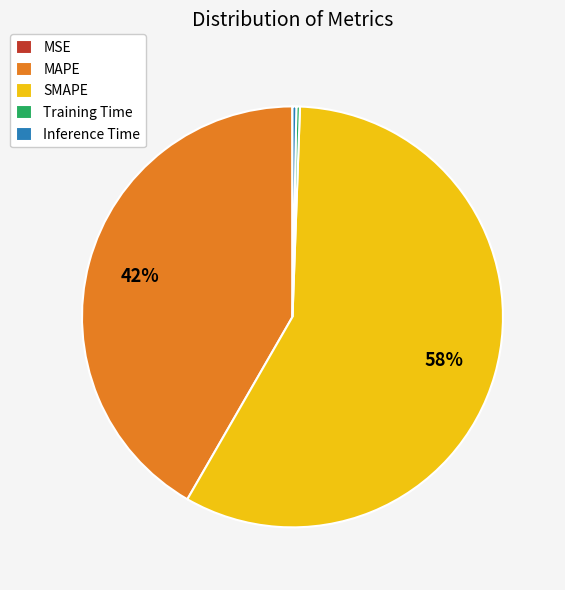

To the nearest percent, what is the combined percentage of MAPE and Inference Time?

42%